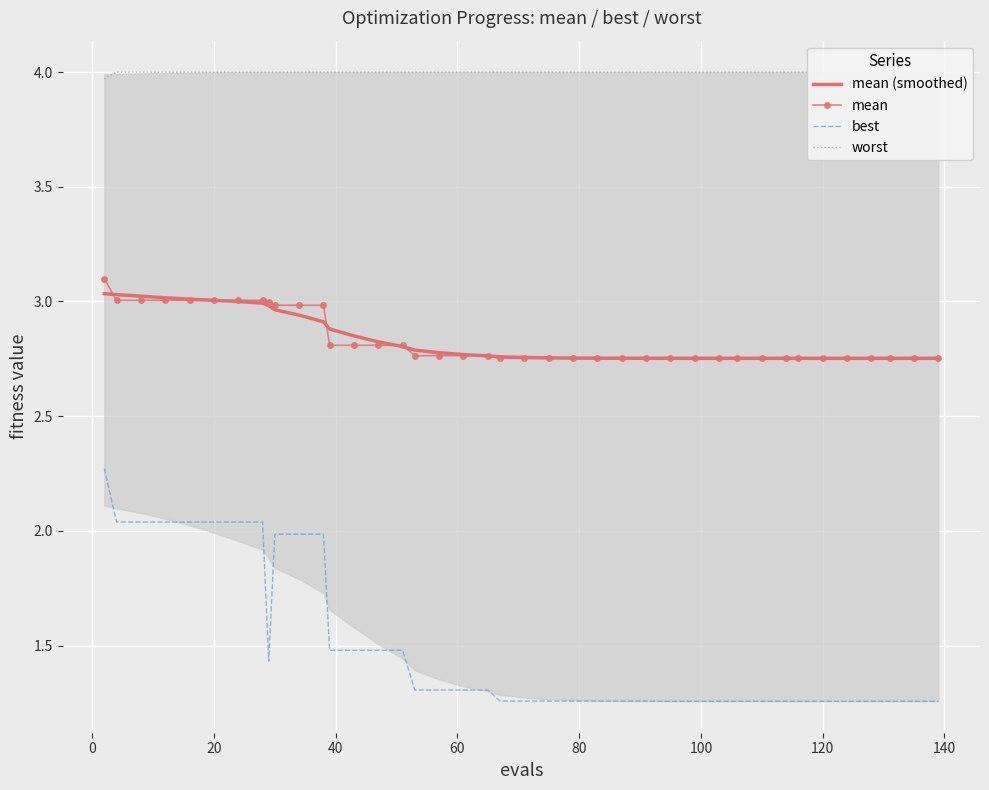

True or false: worst and best intersect in this chart.

False